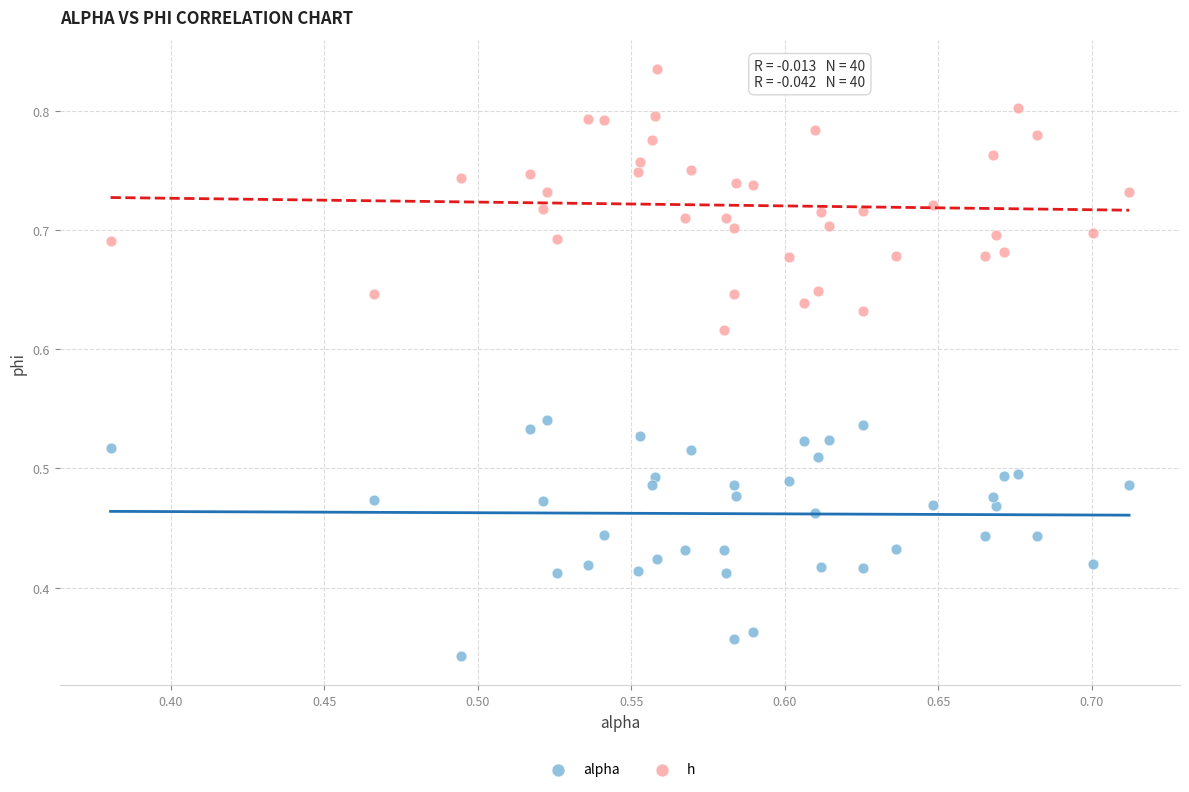

Which series contains the lowest Y value?

alpha